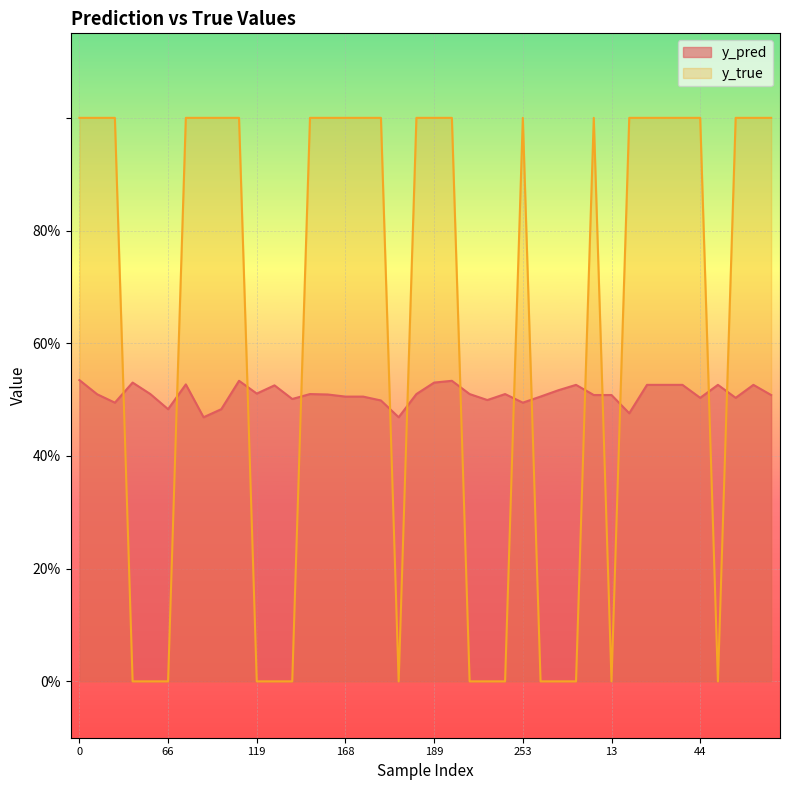

Reading left to right, what are all the values shown in this chart?

y_pred: 0.5	0.5	0.5	0.5	0.5	0.5	0.5	0.5	0.5	0.5	0.5	0.5	0.5	0.5	0.5	0.5	0.5	0.5	0.5	0.5	0.5	0.5	0.5	0.5	0.5	0.5	0.5	0.5	0.5	0.5	0.5	0.5	0.5	0.5	0.5	0.5	0.5	0.5	0.5	0.5
y_true: 1.0	1.0	1.0	0.0	0.0	0.0	1.0	1.0	1.0	1.0	0.0	0.0	0.0	1.0	1.0	1.0	1.0	1.0	0.0	1.0	1.0	1.0	0.0	0.0	0.0	1.0	0.0	0.0	0.0	1.0	0.0	1.0	1.0	1.0	1.0	1.0	0.0	1.0	1.0	1.0